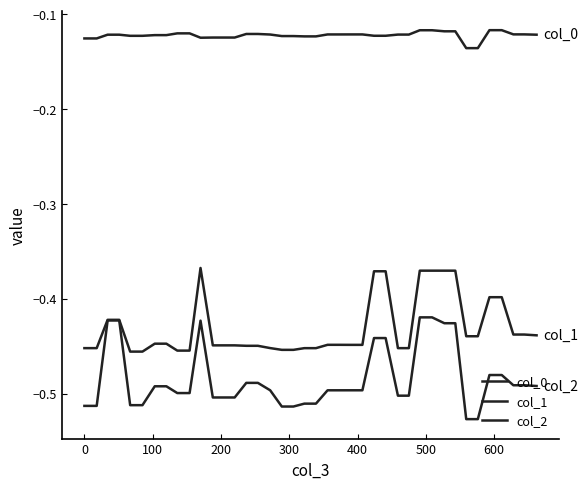

Does the chart display data point markers on the line(s)?

No